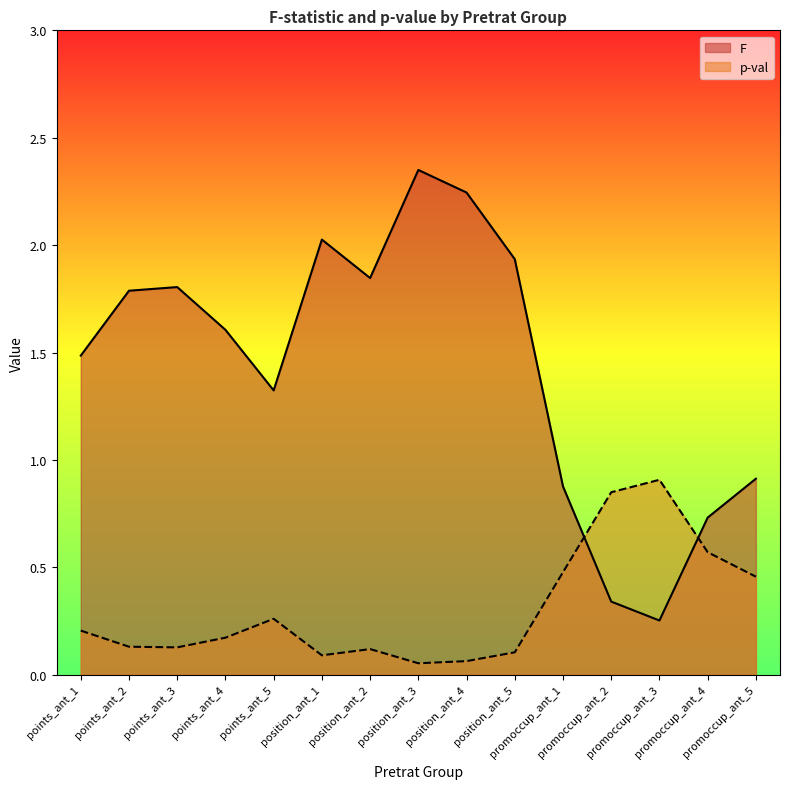

Reading left to right, transcribe all the data shown in this chart.

F: 1.5	1.8	1.8	1.6	1.3	2.0	1.8	2.4	2.2	1.9	0.9	0.3	0.3	0.7	0.9
p-val: 0.2	0.1	0.1	0.2	0.3	0.1	0.1	0.1	0.1	0.1	0.5	0.8	0.9	0.6	0.5